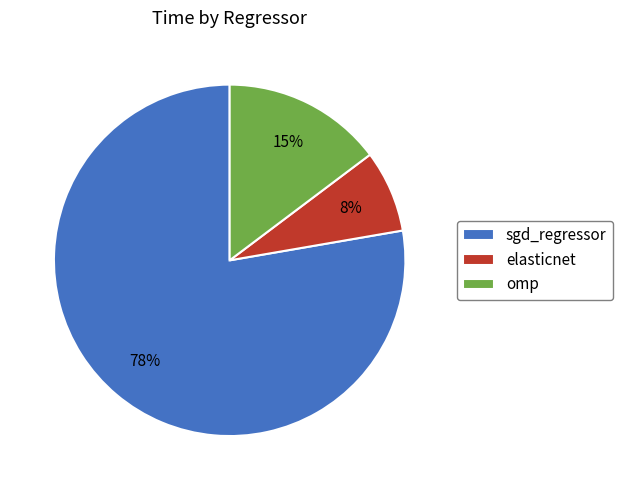

Combined, do omp and elasticnet account for over 50%?

No